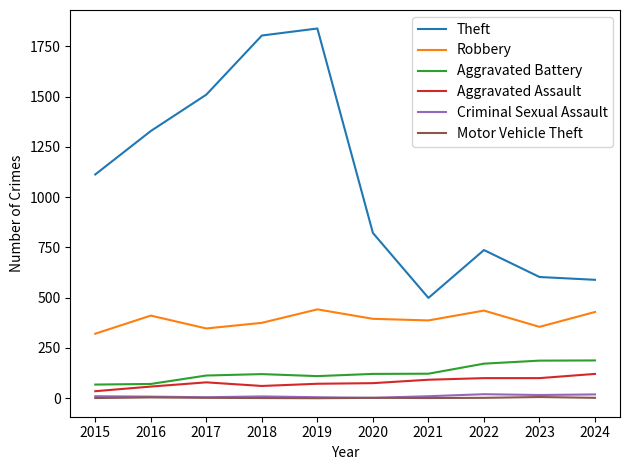

Where is Robbery nearest to the value 381?

2018